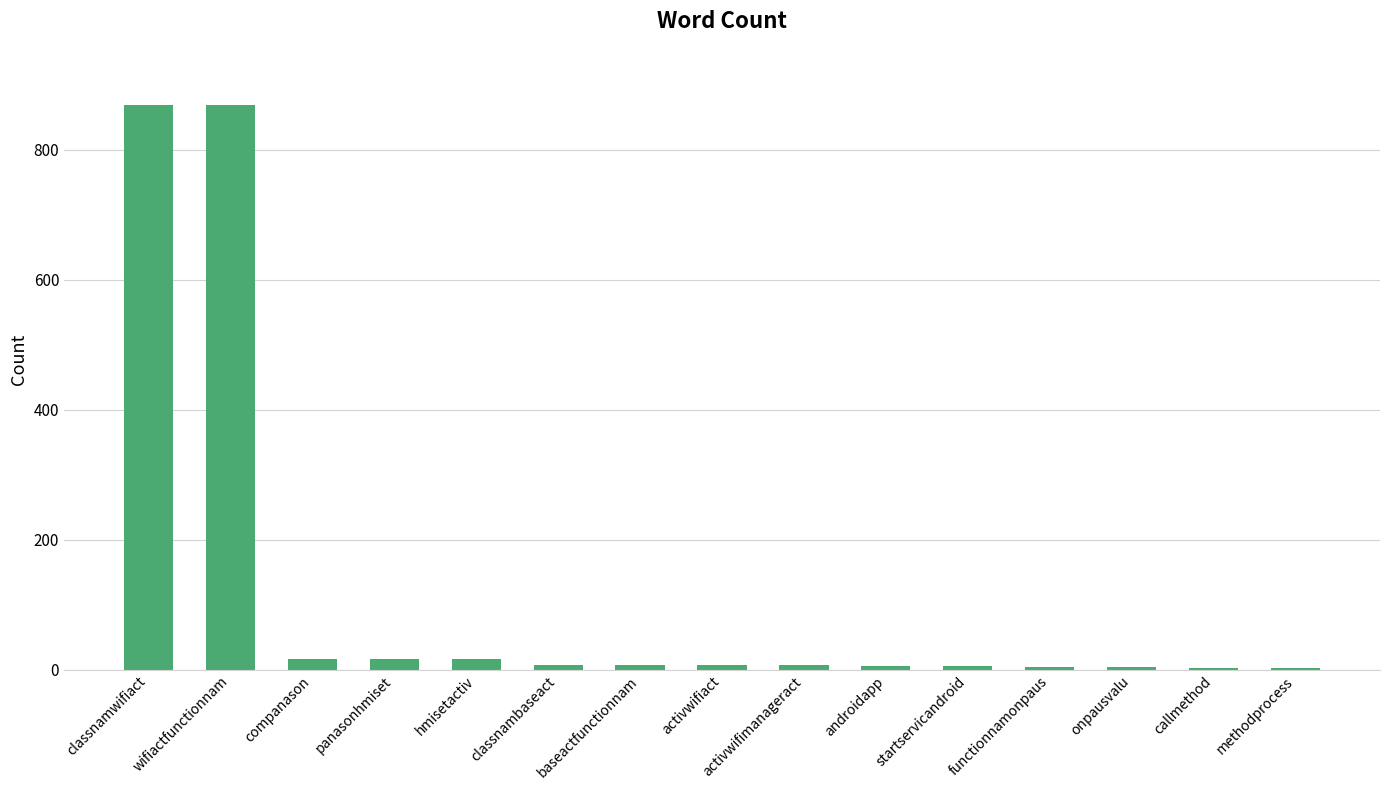

Is it true that the value at classnamwifiact is 1185?

False